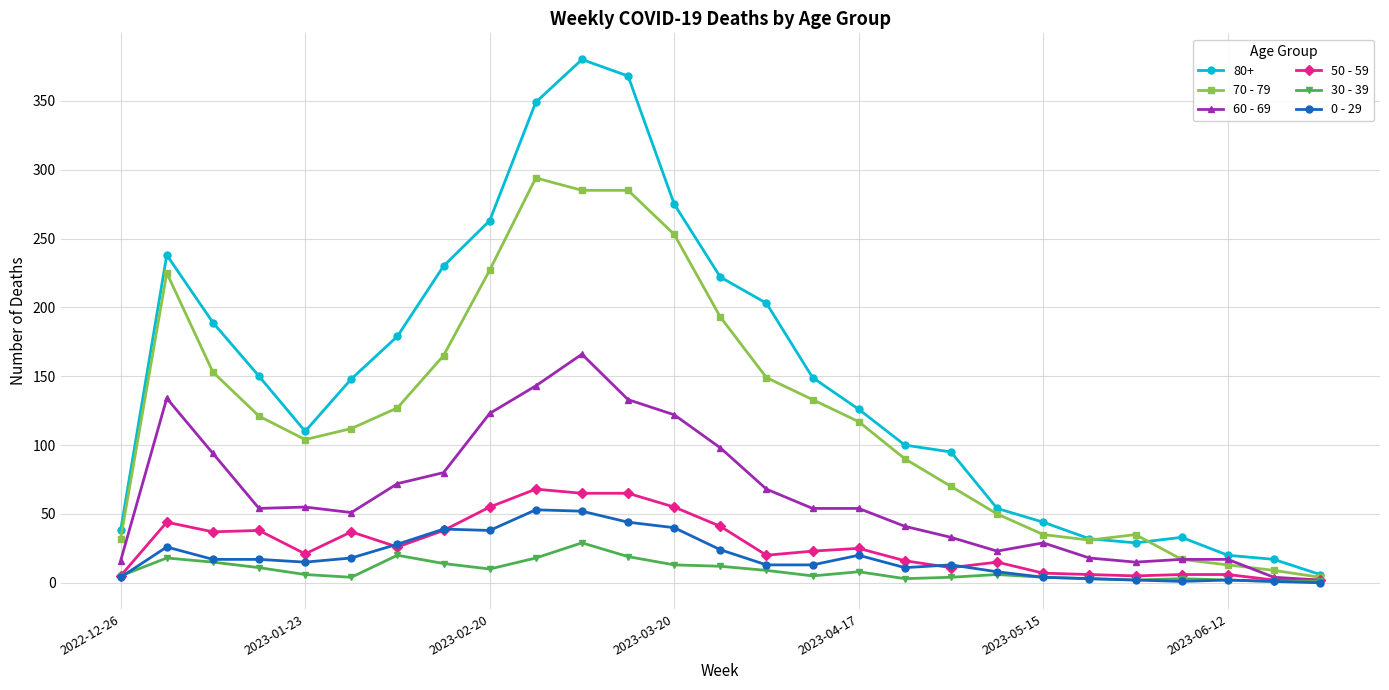

Is this an area chart (filled region under the line)?

No